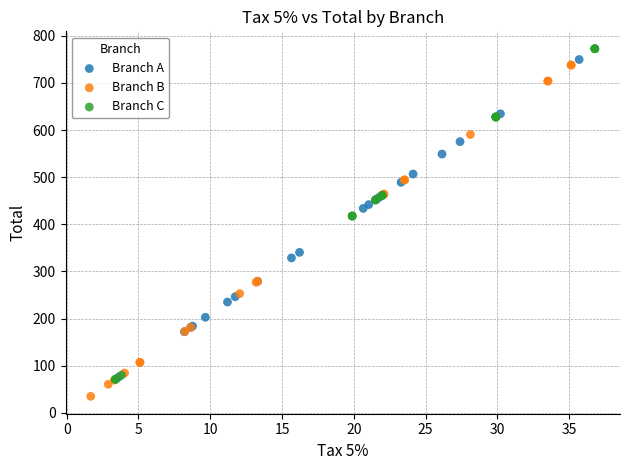

Which series contains the lowest Y value?

Branch B